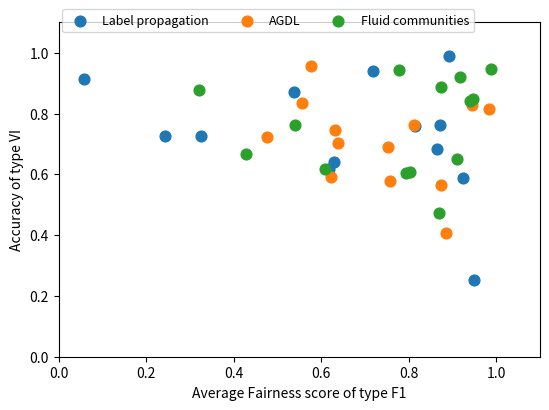

Which series reaches the minimum Y coordinate?

Label propagation